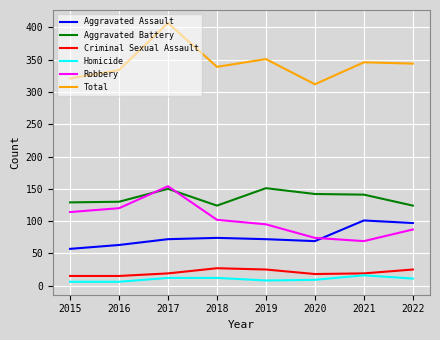

True or false: Aggravated Assault and Homicide intersect in this chart.

False